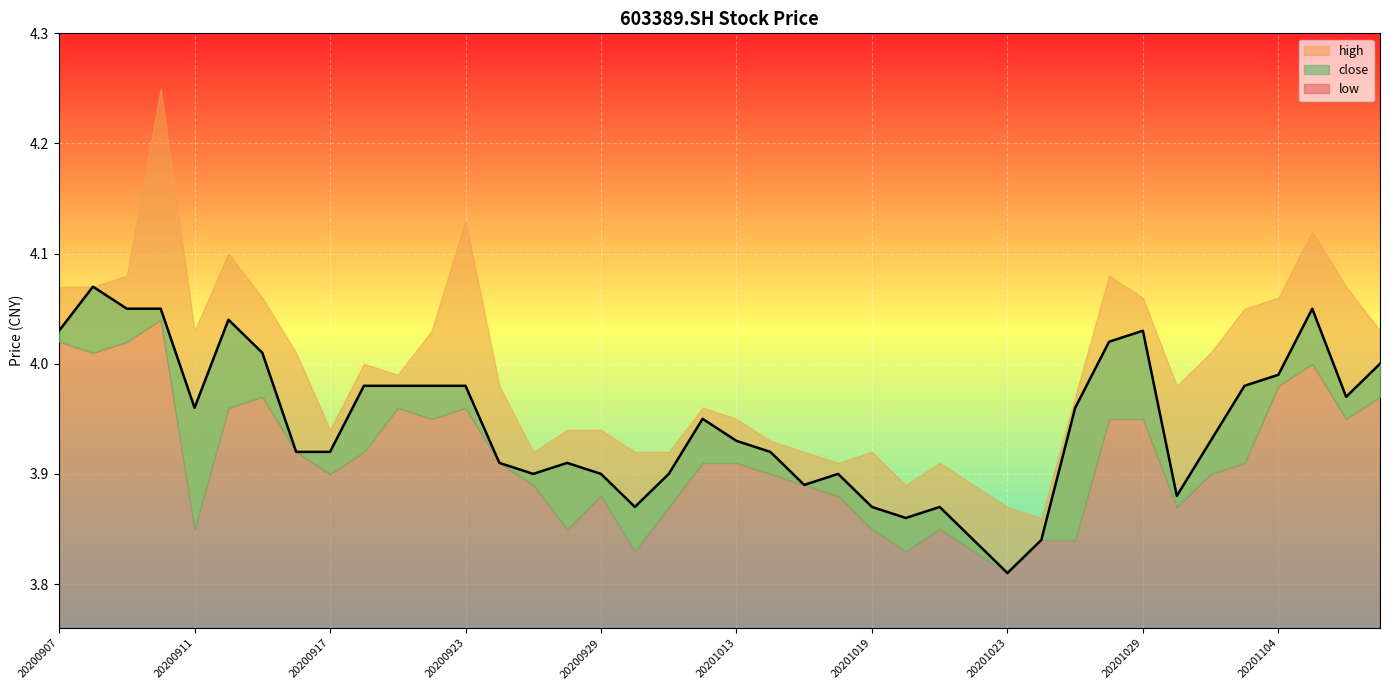

Reading right to left, extract all data points from this chart.

close: 20201109=4.0	20201106=4.0	20201105=4.0	20201104=4.0	20201103=4.0	20201102=3.9	20201030=3.9	20201029=4.0	20201028=4.0	20201027=4.0	20201026=3.8	20201023=3.8	20201022=3.8	20201021=3.9	20201020=3.9	20201019=3.9	20201016=3.9	20201015=3.9	20201014=3.9	20201013=3.9	20201012=4.0	20201009=3.9	20200930=3.9	20200929=3.9	20200928=3.9	20200925=3.9	20200924=3.9	20200923=4.0	20200922=4.0	20200921=4.0	20200918=4.0	20200917=3.9	20200916=3.9	20200915=4.0	20200914=4.0	20200911=4.0	20200910=4.0	20200909=4.0	20200908=4.1	20200907=4.0
high: 20201109=4.0	20201106=4.1	20201105=4.1	20201104=4.1	20201103=4.0	20201102=4.0	20201030=4.0	20201029=4.1	20201028=4.1	20201027=4.0	20201026=3.9	20201023=3.9	20201022=3.9	20201021=3.9	20201020=3.9	20201019=3.9	20201016=3.9	20201015=3.9	20201014=3.9	20201013=4.0	20201012=4.0	20201009=3.9	20200930=3.9	20200929=3.9	20200928=3.9	20200925=3.9	20200924=4.0	20200923=4.1	20200922=4.0	20200921=4.0	20200918=4.0	20200917=3.9	20200916=4.0	20200915=4.1	20200914=4.1	20200911=4.0	20200910=4.2	20200909=4.1	20200908=4.1	20200907=4.1
low: 20201109=4.0	20201106=4.0	20201105=4.0	20201104=4.0	20201103=3.9	20201102=3.9	20201030=3.9	20201029=4.0	20201028=4.0	20201027=3.8	20201026=3.8	20201023=3.8	20201022=3.8	20201021=3.9	20201020=3.8	20201019=3.9	20201016=3.9	20201015=3.9	20201014=3.9	20201013=3.9	20201012=3.9	20201009=3.9	20200930=3.8	20200929=3.9	20200928=3.9	20200925=3.9	20200924=3.9	20200923=4.0	20200922=4.0	20200921=4.0	20200918=3.9	20200917=3.9	20200916=3.9	20200915=4.0	20200914=4.0	20200911=3.9	20200910=4.0	20200909=4.0	20200908=4.0	20200907=4.0